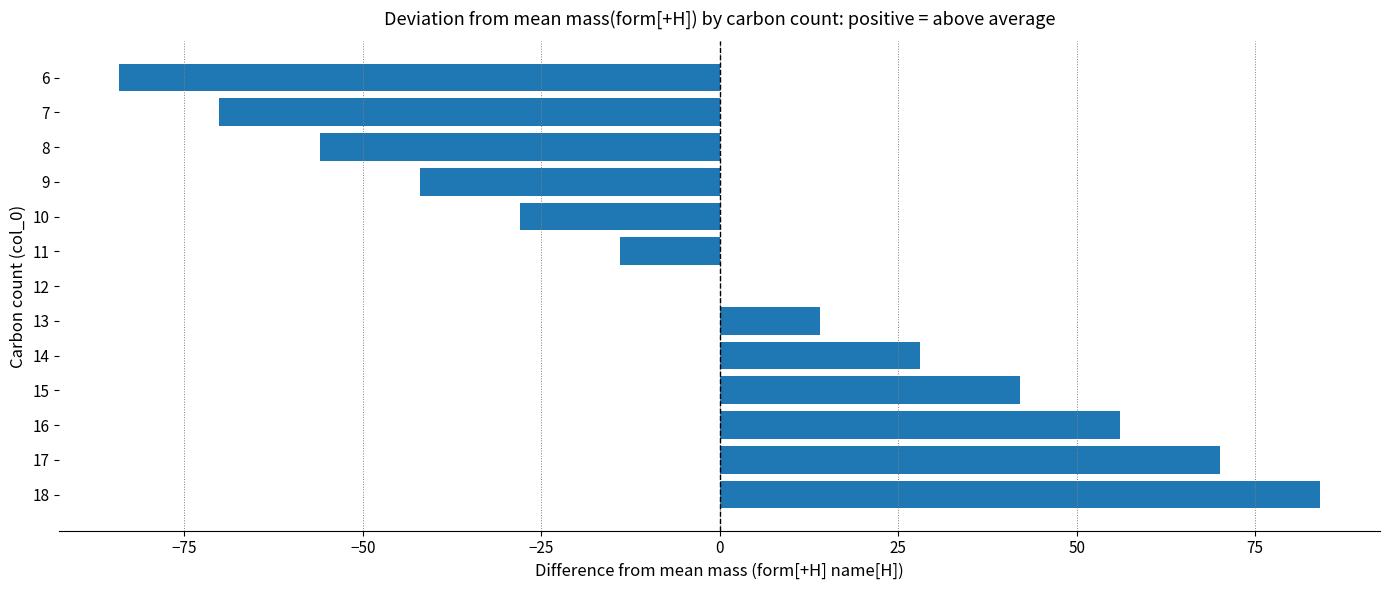

True or false: the data shows -28.0 at 10.

True